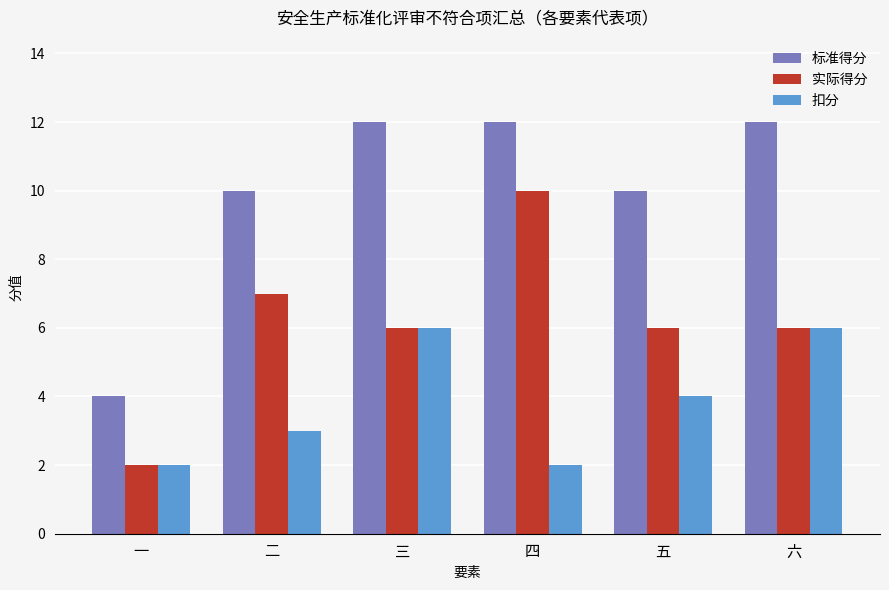

At how many categories does at least one series exceed 11?

3